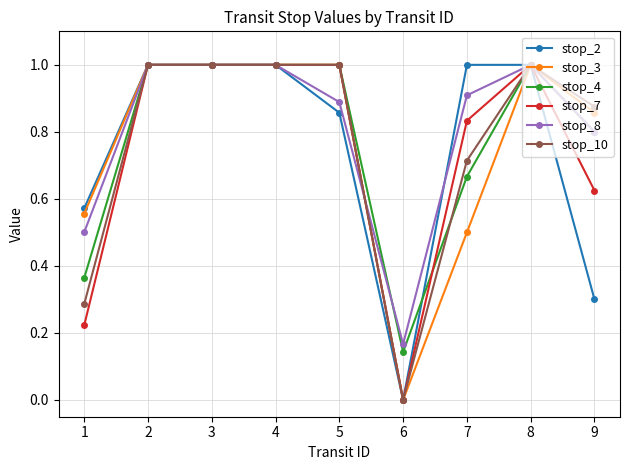

True or false: stop_7 has more than 0 interior local peaks.

True